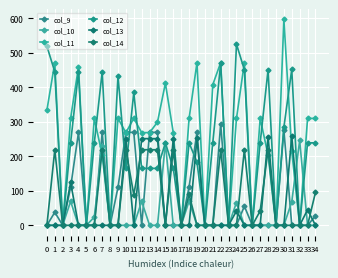

Reading left to right, what are all the values shown in this chart?

col_9: 0=0.0	1=37.8	2=0.0	3=110.2	4=269.5	5=0.0	6=0.0	7=269.5	8=0.0	9=110.2	10=269.5	11=269.5	12=0.0	13=269.5	14=269.5	15=0.0	16=0.0	17=0.0	18=111.2	19=270.5	20=0.0	21=0.0	22=294.5	23=0.0	24=0.0	25=55.6	26=0.0	27=0.0	28=0.0	29=0.0	30=276.5	31=0.0	32=0.0	33=0.0	34=27.4
col_10: 0=0.0	1=0.0	2=0.0	3=69.4	4=0.0	5=0.0	6=23.8	7=228.9	8=0.0	9=0.0	10=0.0	11=0.0	12=69.4	13=0.0	14=0.0	15=238.9	16=0.0	17=0.0	18=70.4	19=0.0	20=0.0	21=0.0	22=0.0	23=0.0	24=66.1	25=0.0	26=0.0	27=0.0	28=0.0	29=0.0	30=0.0	31=68.1	32=245.9	33=0.0	34=0.0
col_11: 0=333.7	1=471.7	2=0.0	3=309.9	4=459.2	5=0.0	6=309.9	7=203.8	8=0.0	9=309.9	10=268.7	11=309.9	12=268.7	13=268.7	14=299.2	15=411.9	16=268.7	17=0.0	18=309.9	19=471.7	20=0.0	21=407.7	22=471.7	23=0.0	24=309.9	25=471.7	26=0.0	27=309.9	28=203.8	29=0.0	30=596.9	31=214.6	32=0.0	33=309.9	34=309.9
col_12: 0=519.1	1=445.1	2=0.0	3=239.1	4=445.1	5=0.0	6=239.1	7=445.1	8=0.0	9=432.7	10=165.1	11=385.1	12=165.1	13=165.1	14=165.1	15=239.1	16=165.1	17=0.0	18=239.1	19=183.2	20=0.0	21=239.1	22=470.1	23=0.0	24=525.1	25=451.1	26=0.0	27=239.1	28=451.1	29=0.0	30=284.2	31=452.1	32=0.0	33=239.1	34=239.1
col_13: 0=0.0	1=0.0	2=0.0	3=124.2	4=0.0	5=0.0	6=0.0	7=0.0	8=0.0	9=0.0	10=251.3	11=0.0	12=251.3	13=251.3	14=251.3	15=0.0	16=251.3	17=0.0	18=0.0	19=252.3	20=0.0	21=0.0	22=0.0	23=0.0	24=41.5	25=0.0	26=0.0	27=0.0	28=257.3	29=0.0	30=0.0	31=258.3	32=0.0	33=45.1	34=0.0
col_14: 0=0.0	1=219.2	2=0.0	3=0.0	4=0.0	5=0.0	6=0.0	7=219.2	8=0.0	9=0.0	10=219.2	11=88.4	12=219.2	13=219.2	14=219.2	15=0.0	16=219.2	17=0.0	18=89.4	19=0.0	20=0.0	21=0.0	22=219.2	23=0.0	24=0.0	25=219.2	26=0.0	27=41.5	28=219.2	29=0.0	30=0.0	31=0.0	32=0.0	33=0.0	34=95.4